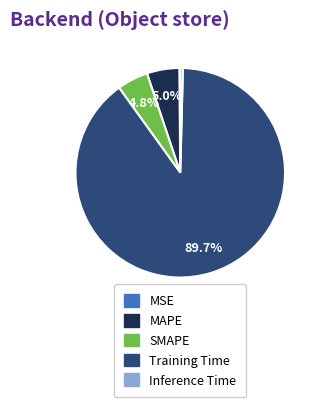

Which slice represents more than half of the pie?

Training Time